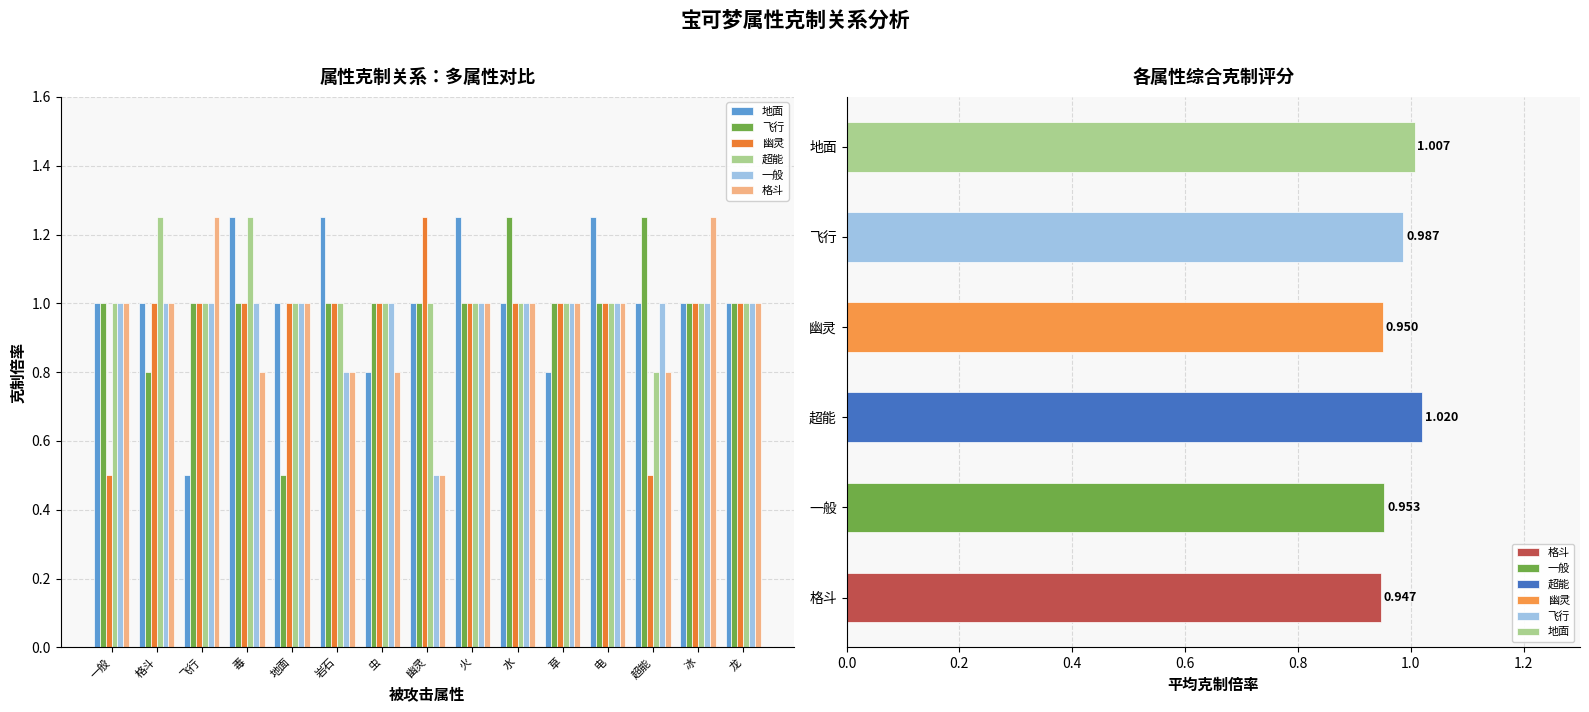

At which category is the sum across all series the highest?

毒